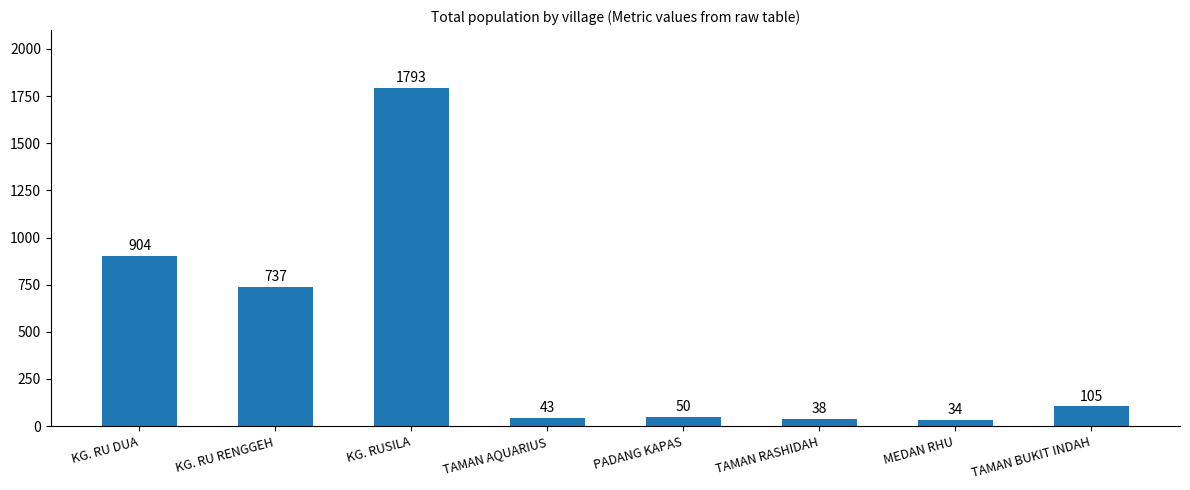

Count the number of data series in this chart.

1